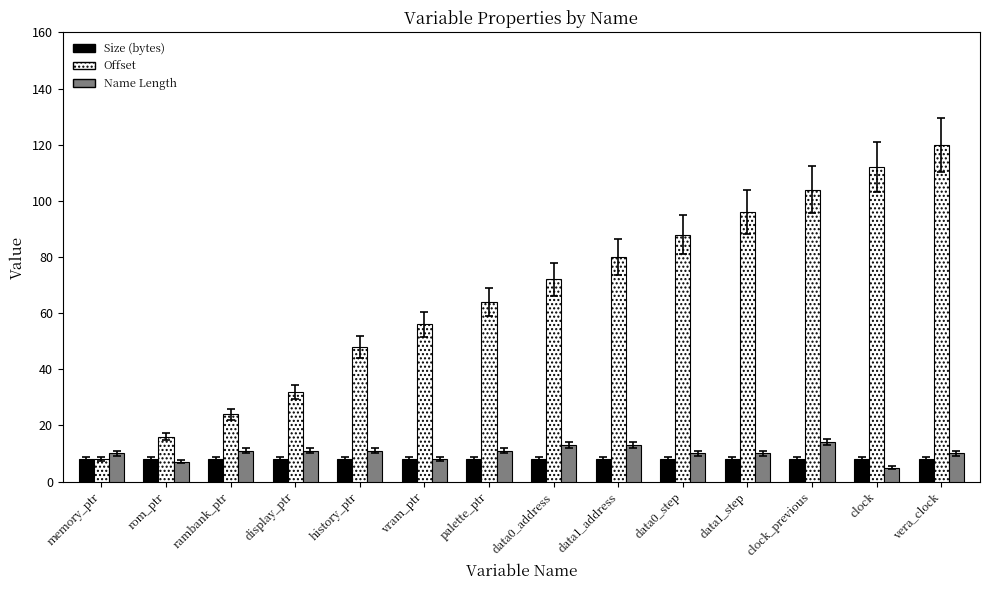

At how many categories does at least one series exceed 6?

14